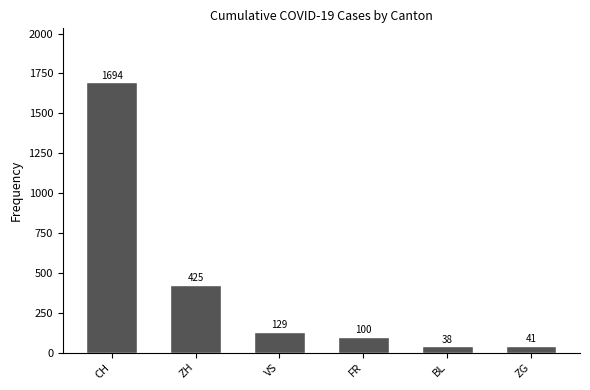

Rank the categories by value from highest to lowest.

CH, ZH, VS, FR, ZG, BL